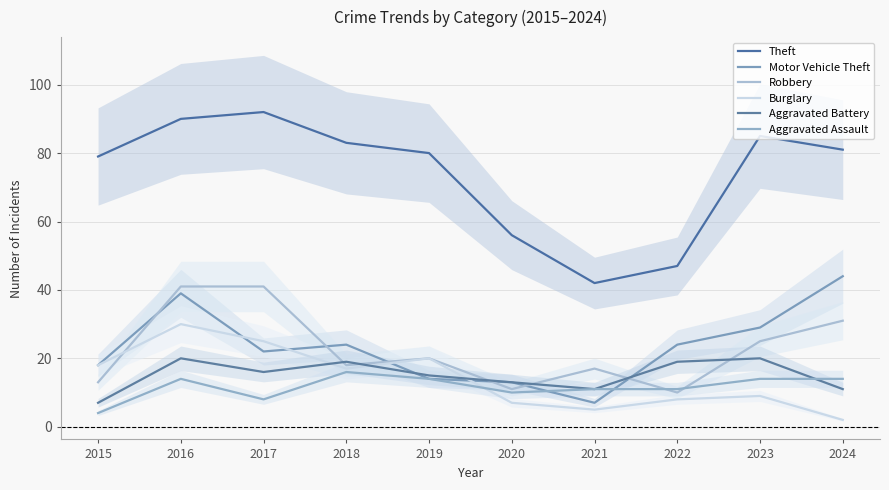

What is the sum of the Aggravated Battery values at 2021 and 2024?

22